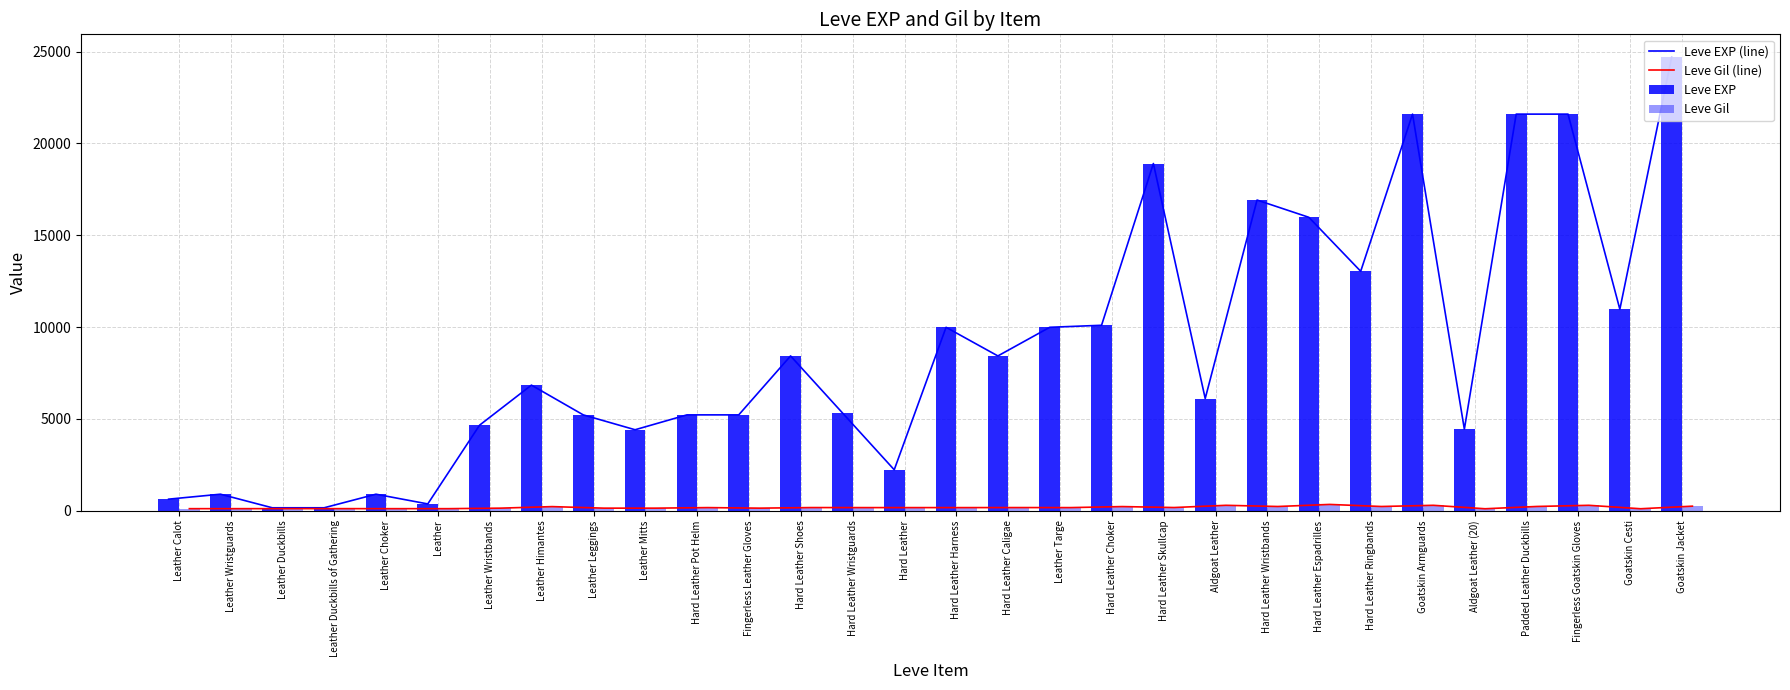

List the labels in order of Leve Gil (line) value, largest first.

Hard Leather Espadrilles, Aldgoat Leather, Goatskin Armguards, Fingerless Goatskin Gloves, Goatskin Jacket, Padded Leather Duckbills, Hard Leather Wristbands, Hard Leather Ringbands, Hard Leather Choker, Leather Himantes, Hard Leather Skullcap, Hard Leather Shoes, Hard Leather Caligae, Hard Leather Pot Helm, Hard Leather Wristguards, Hard Leather, Hard Leather Harness, Leather Targe, Leather Wristbands, Leather Leggings, Leather Mitts, Fingerless Leather Gloves, Leather Duckbills, Leather Duckbills of Gathering, Leather Calot, Leather Wristguards, Leather Choker, Leather, Goatskin Cesti, Aldgoat Leather (20)